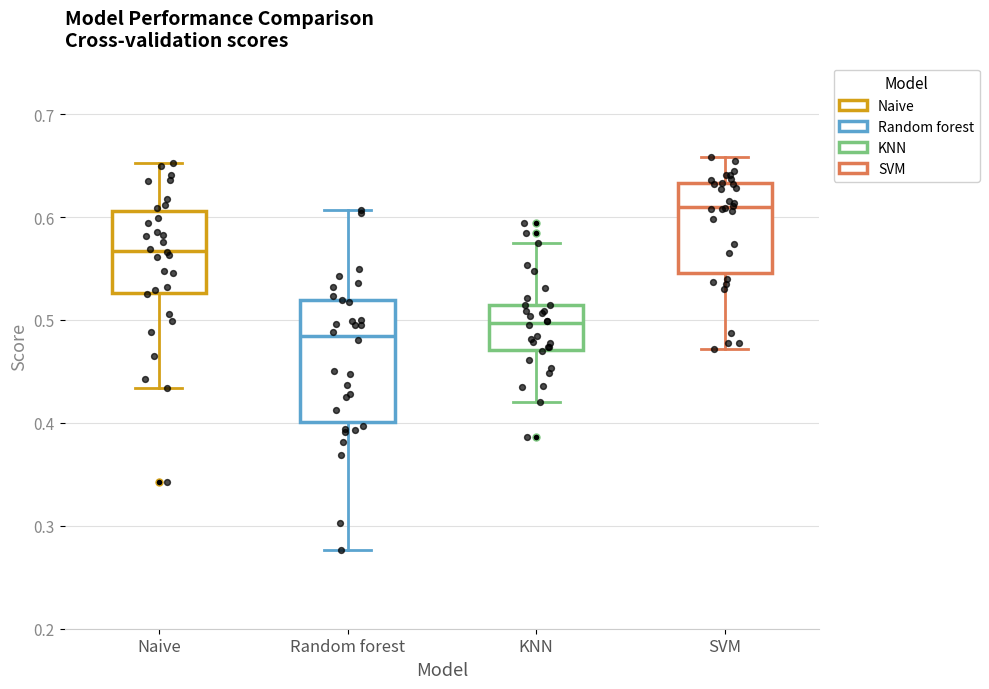

Which box is the tallest, from its lower edge to its upper edge?

Random forest